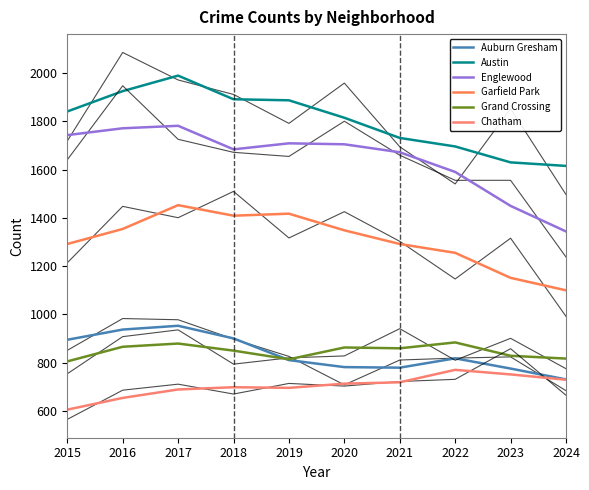

Reading left to right, extract all data points from this chart.

Auburn Gresham: 895.0	937.3	953.0	900.7	810.7	781.7	779.3	818.0	775.7	730.7
Austin: 1841.3	1925.7	1990.0	1892.0	1887.7	1815.3	1731.7	1696.3	1630.3	1615.7
Englewood: 1743.3	1771.7	1782.0	1684.3	1709.3	1705.3	1672.3	1590.7	1450.0	1344.0
Garfield Park: 1292.0	1354.3	1453.0	1409.3	1417.7	1348.7	1292.0	1255.3	1151.7	1100.0
Grand Crossing: 805.3	866.0	879.3	850.0	814.0	863.0	859.7	884.0	828.7	817.0
Chatham: 605.3	654.0	689.0	698.3	695.7	713.0	718.7	770.3	751.3	729.3